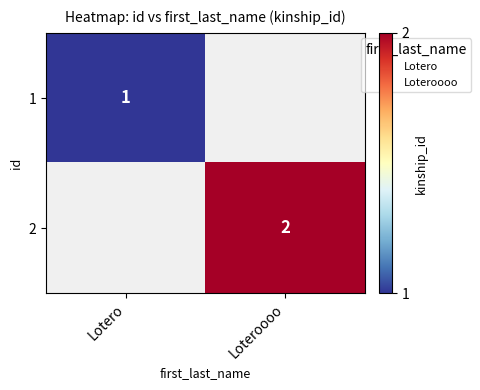

Count the number of categories in the chart.

2